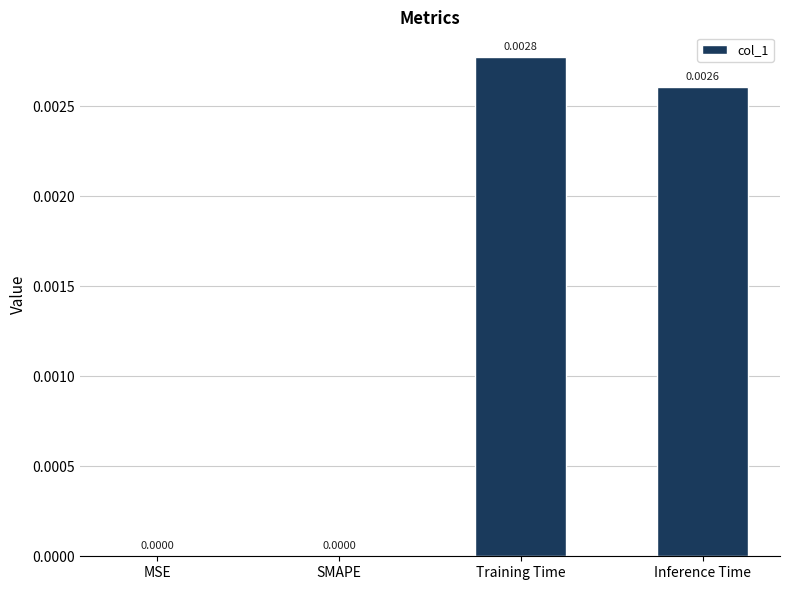

Which category has the highest value across all series?

Training Time